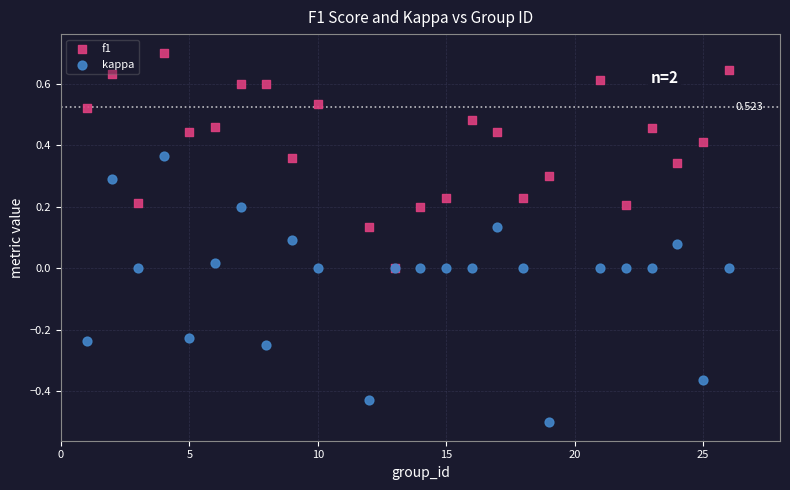

Which series reaches the maximum Y coordinate?

f1